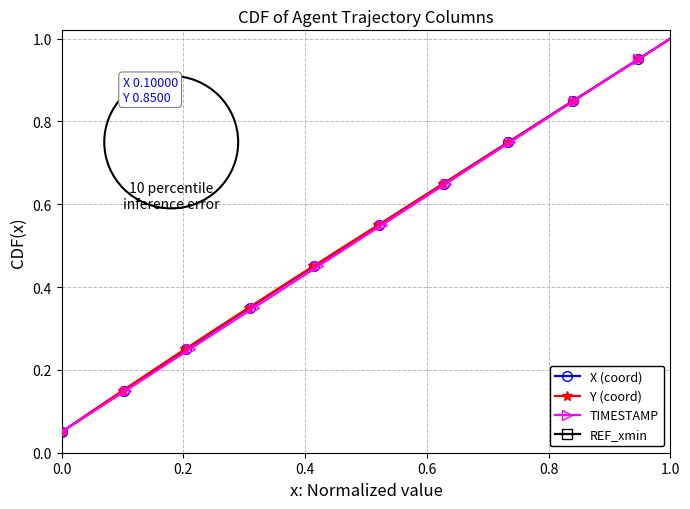

True or false: Y (coord) has more than 1 interior local peaks.

False